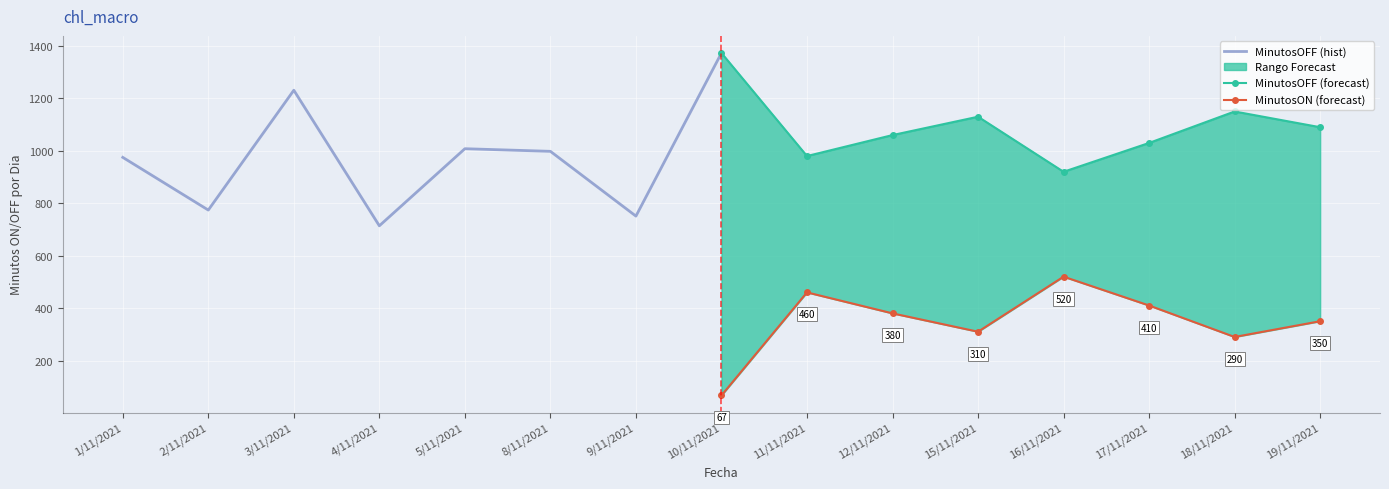

Which series has the widest spread of values?

MinutosOFF (hist)